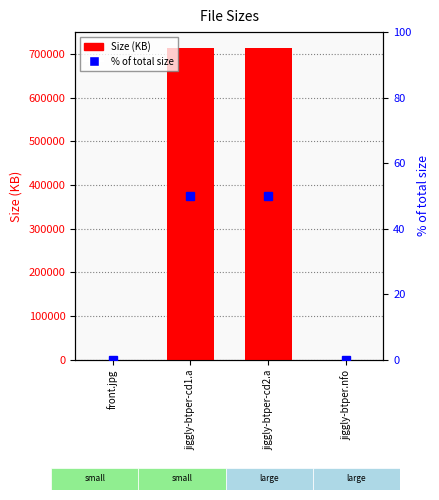

Which series has the largest total across all categories?

Size (KB)